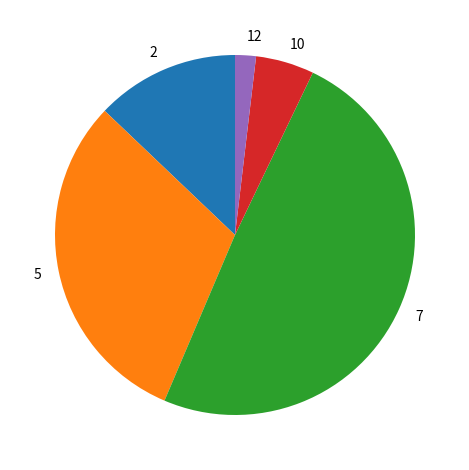

Is the sum of 2 and 7 greater than half?

Yes